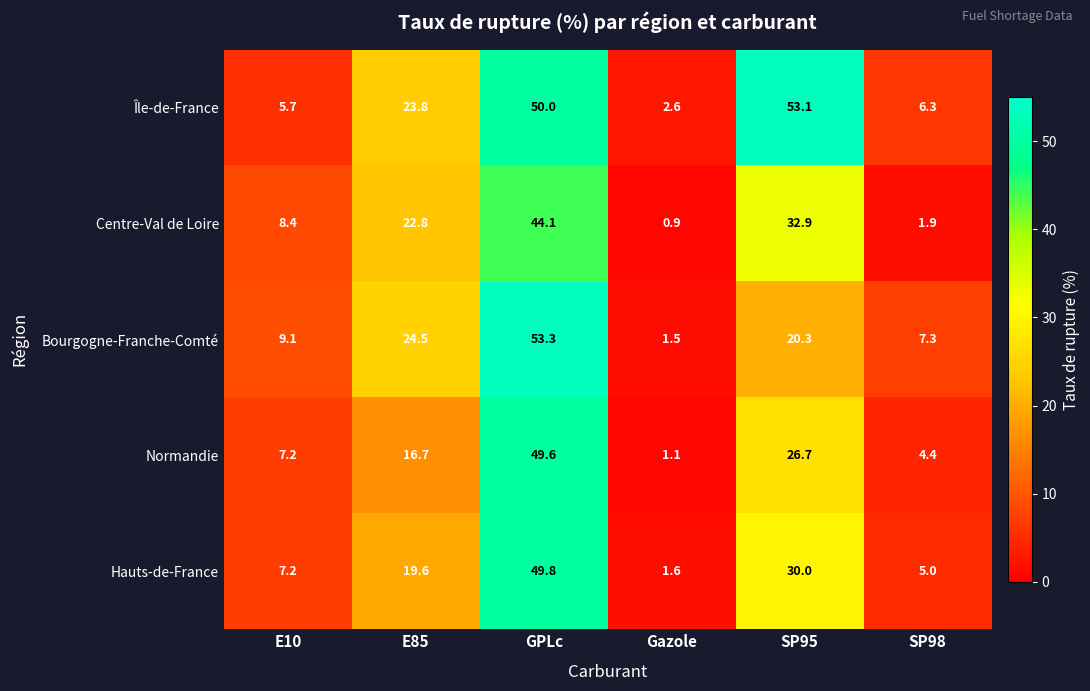

What is the difference between the maximum and minimum values in the Centre-Val de Loire series?

43.2